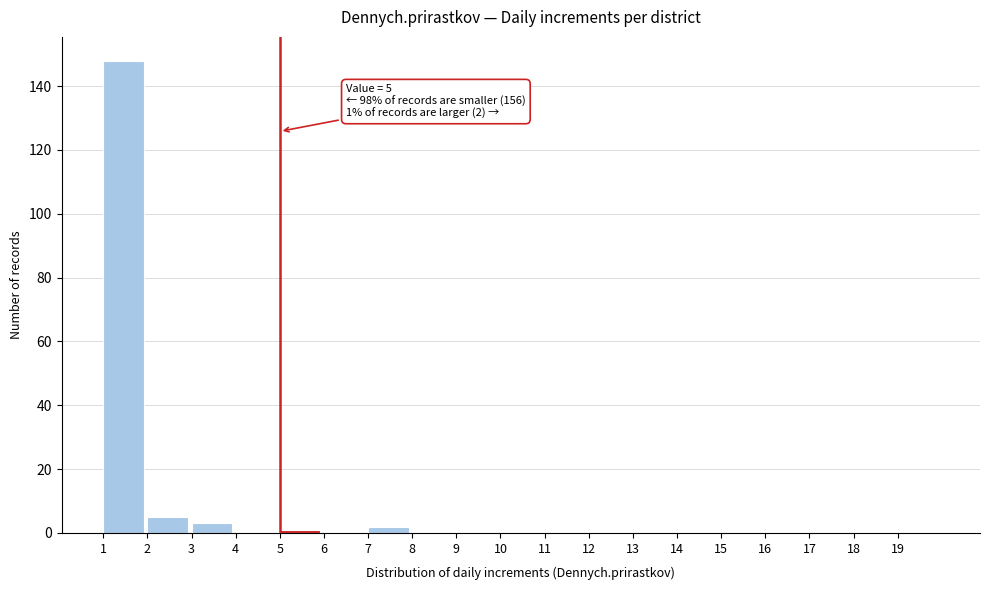

Over which range of the x-axis is the bar tallest?

1 to 2